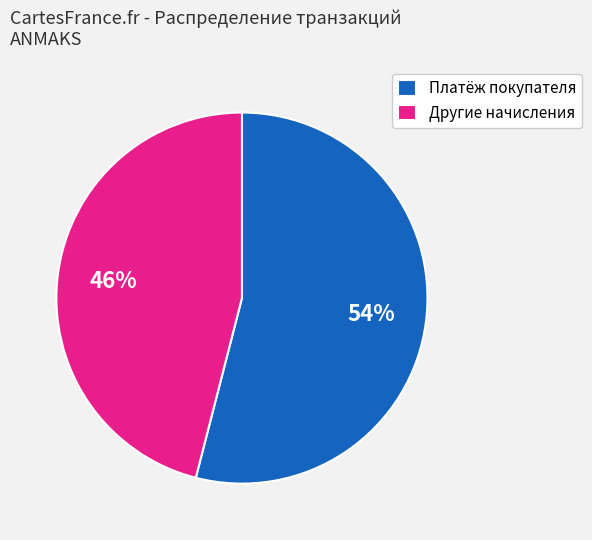

True or false: Платёж покупателя accounts for 44% of the total.

False